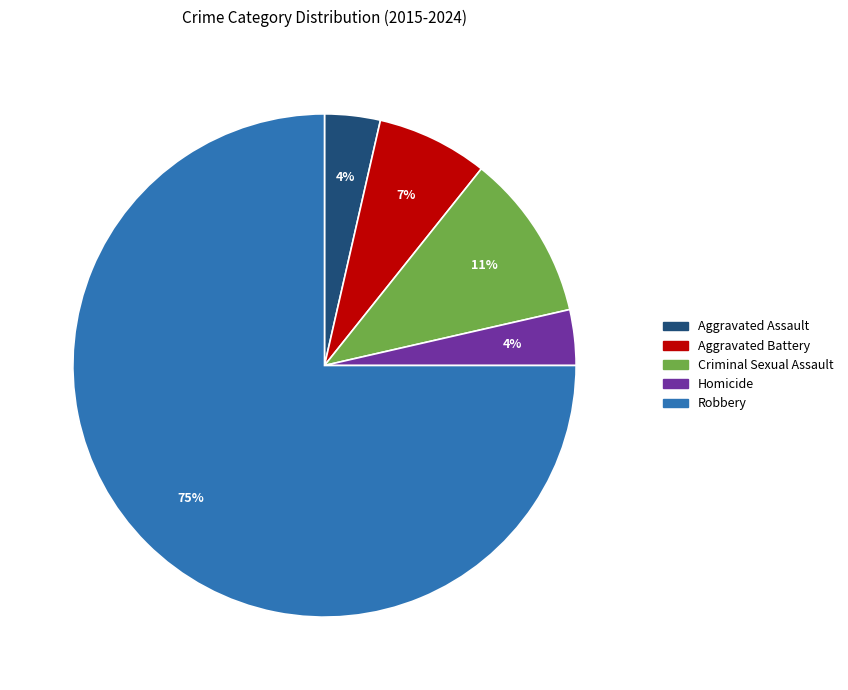

What is the largest slice in the pie chart?

Robbery